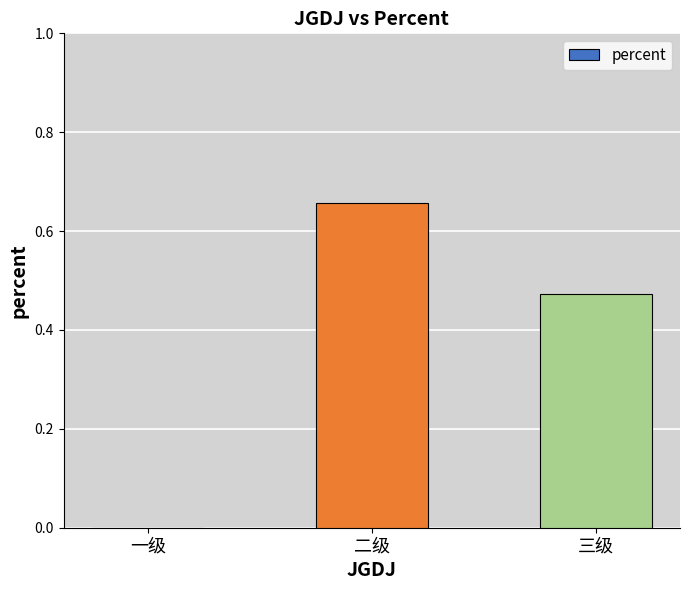

At which category does the chart reach its peak across all series?

二级